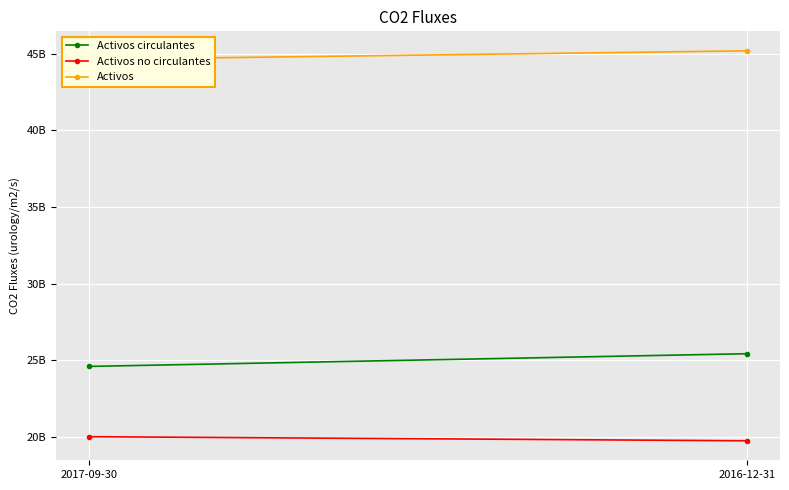

What is the label of the 2nd point from the right?

2017-09-30